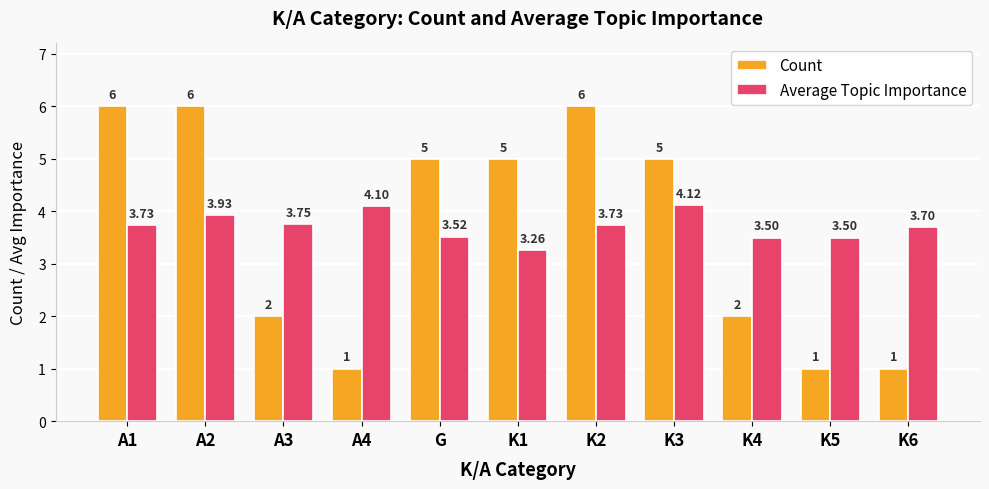

List the series in order of their peak value, lowest first.

Average Topic Importance, Count